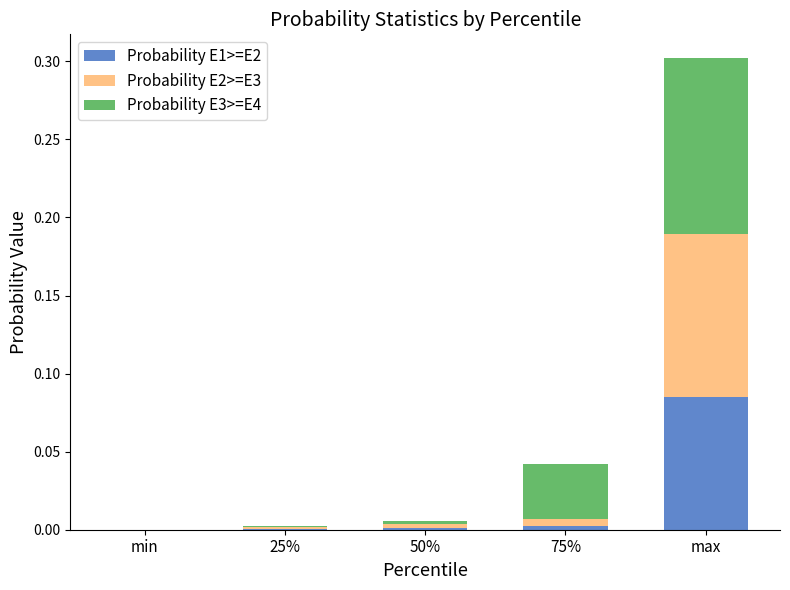

At which category is the sum across all series the highest?

max